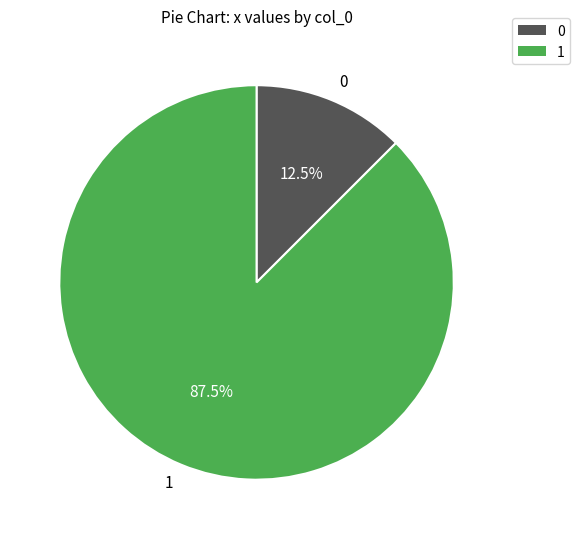

Rank the categories by value from lowest to highest.

0, 1